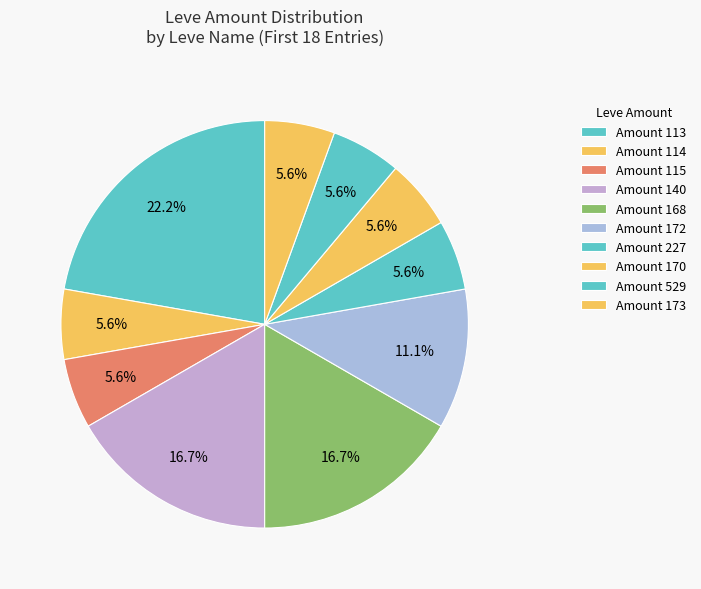

Is there any slice that represents more than half of the pie?

No